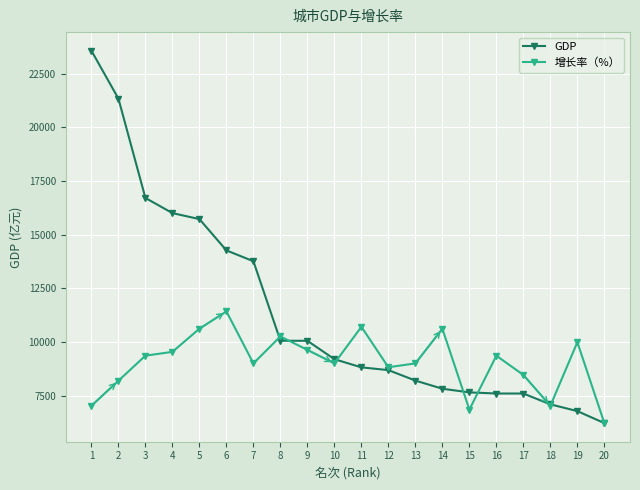

Which series has the largest total across all categories?

GDP